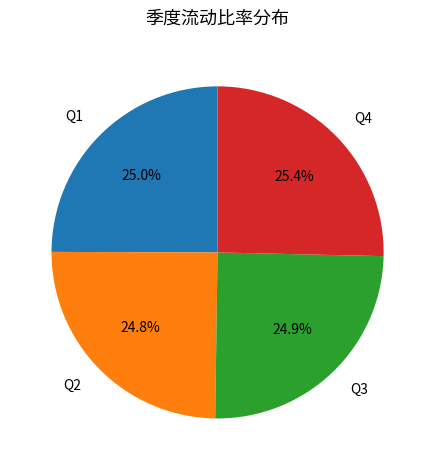

Is there a majority slice in this chart?

No